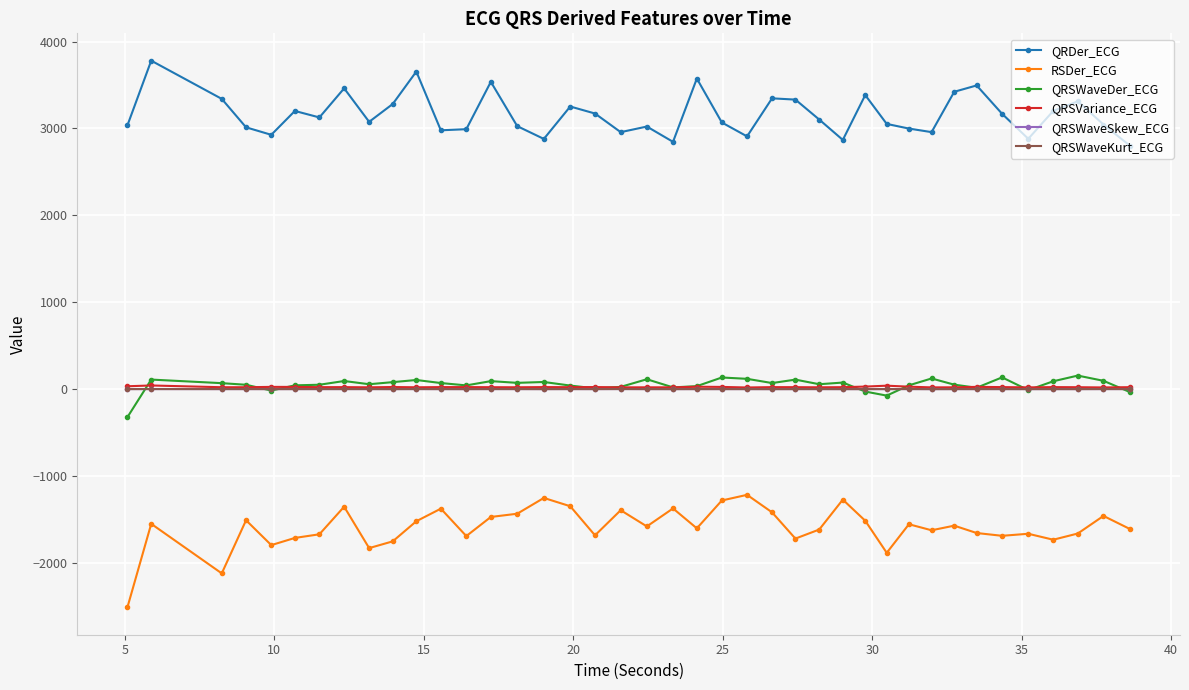

True or false: RSDer_ECG and QRSWaveDer_ECG intersect in this chart.

False